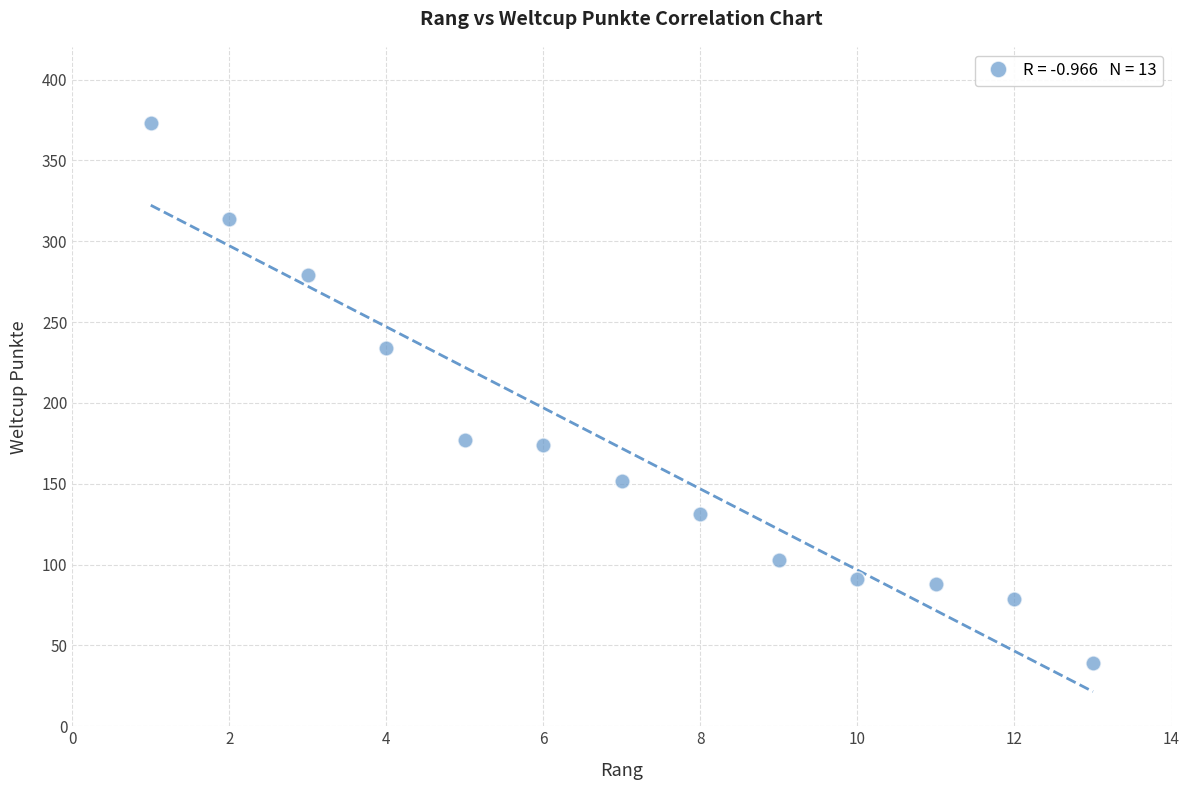

What is the range of X values (max minus min)?

12